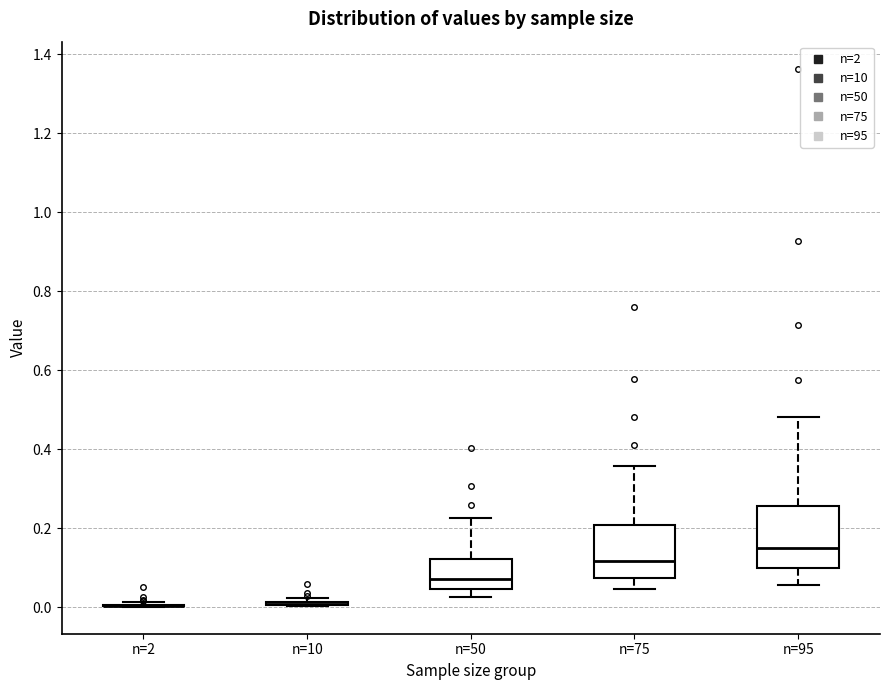

Reading left to right, read every box against the y-axis: the position of its median line, the range the box covers, and the ends of its whiskers. The values are not printed on the chart, so give them approximately, as read against the axis.

n=2: box collapsed to a line at 0.00, whiskers 0.00 to 0.02
n=10: box collapsed to a line at 0.00, whiskers 0.00 to 0.02
n=50: median 0.08, box 0.04 to 0.12, whiskers 0.02 to 0.22
n=75: median 0.12, box 0.08 to 0.20, whiskers 0.04 to 0.36
n=95: median 0.14, box 0.10 to 0.26, whiskers 0.06 to 0.48